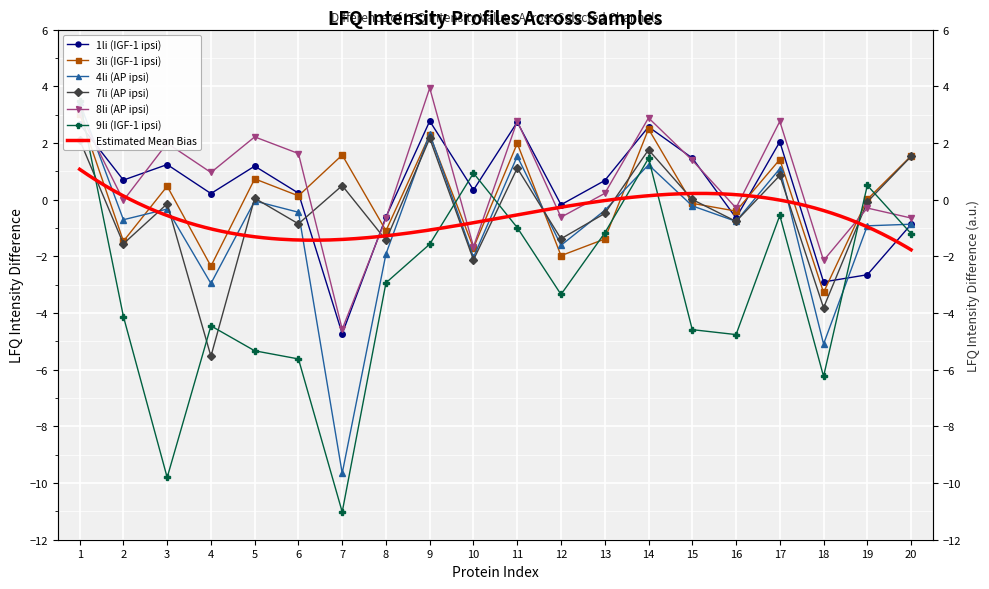

Which category has the highest value in the LFQ intensity 4li (AP ipsi) series?

1